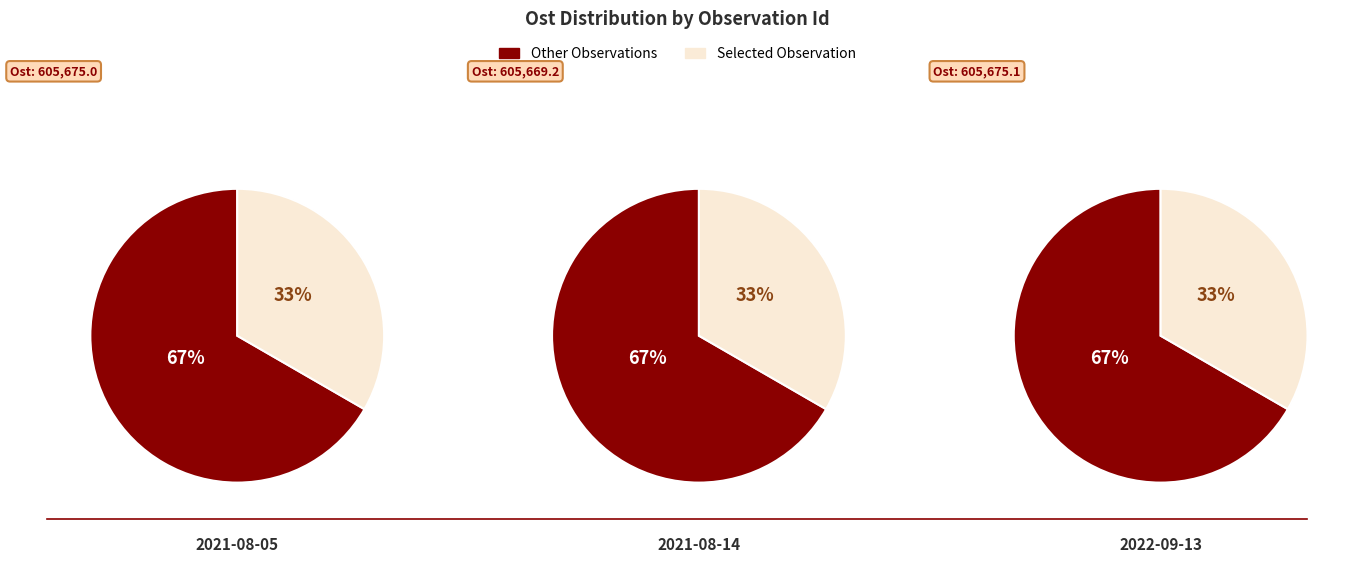

To the nearest percent, what percentage of the pie is 95319869?

33%